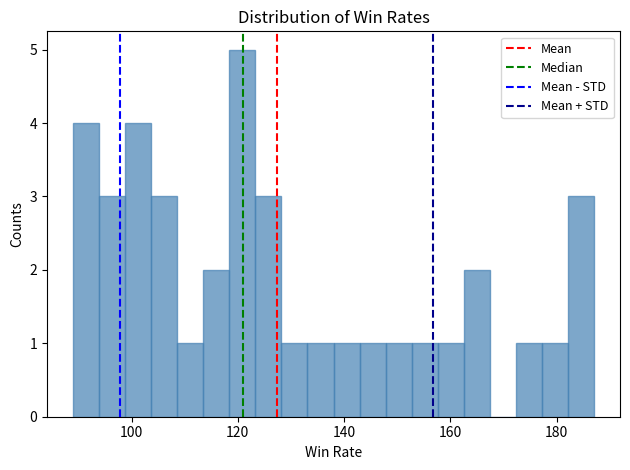

Read against the x-axis, roughly where is the centre of the tallest bar?

120